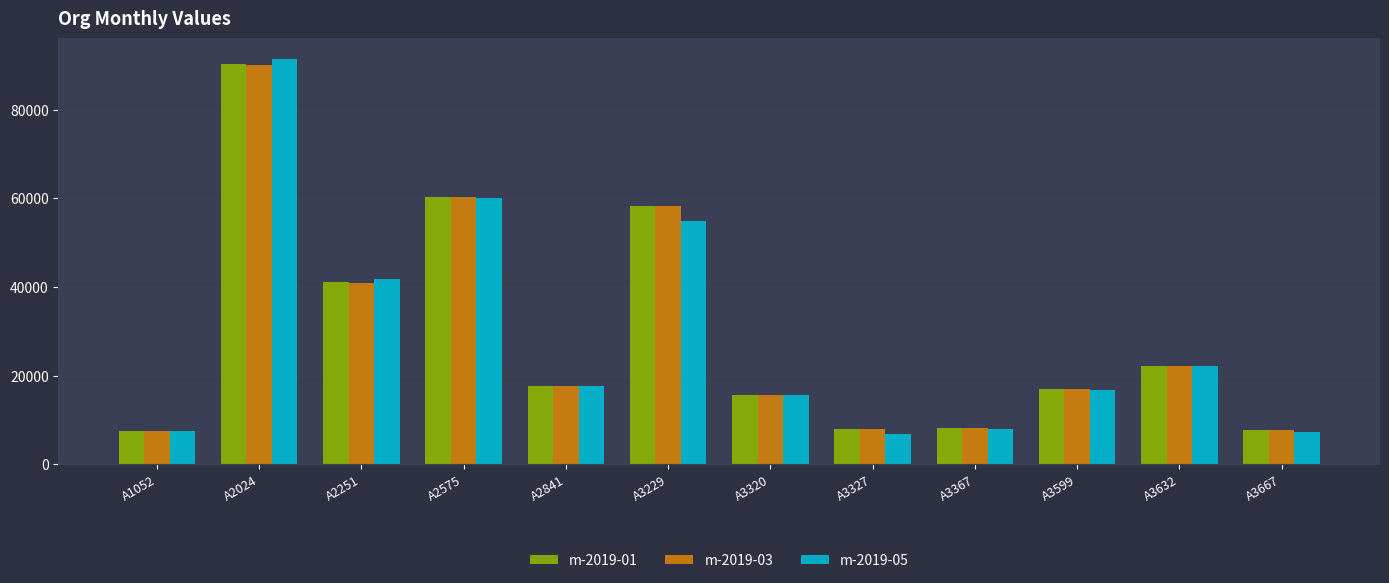

At which label is m-2019-03 closest to 48758?

A2251